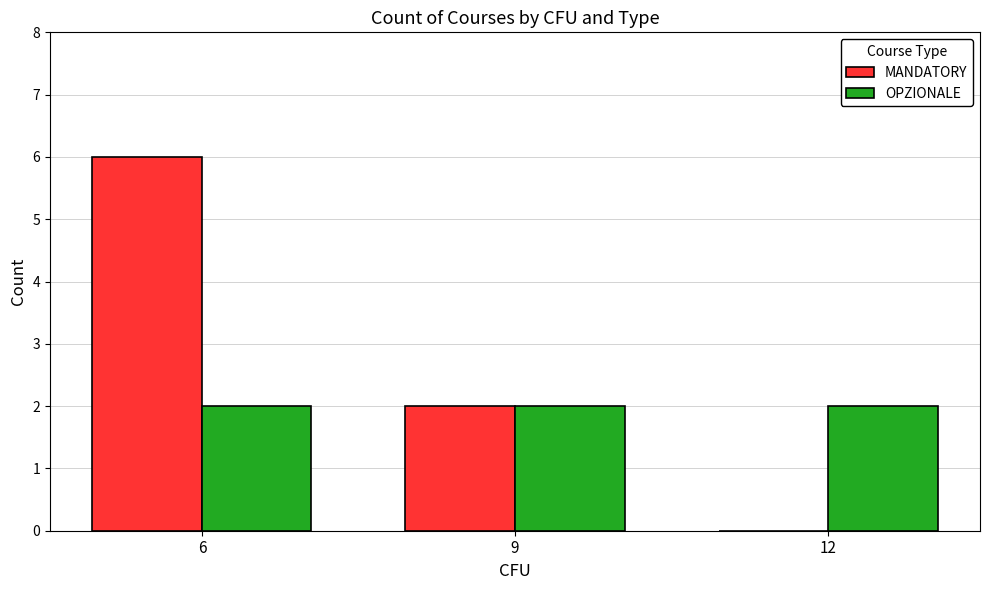

Reading left to right, what are all the values shown in this chart?

MANDATORY: 6=6	9=2	12=0
OPZIONALE: 6=2	9=2	12=2